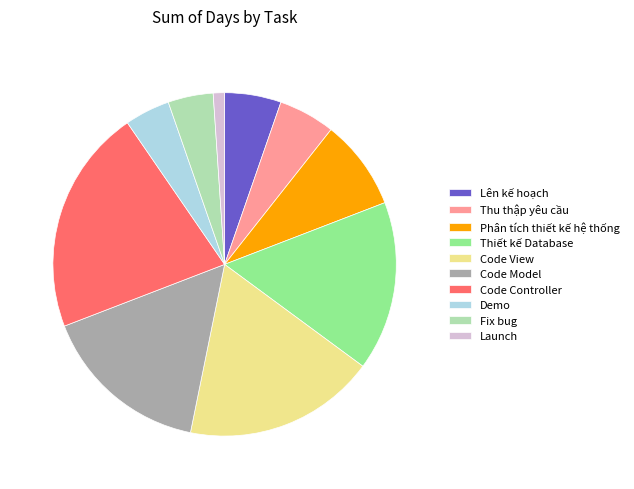

Is the sum of Phân tích thiết kế hệ thống and Thiết kế Database greater than half?

No